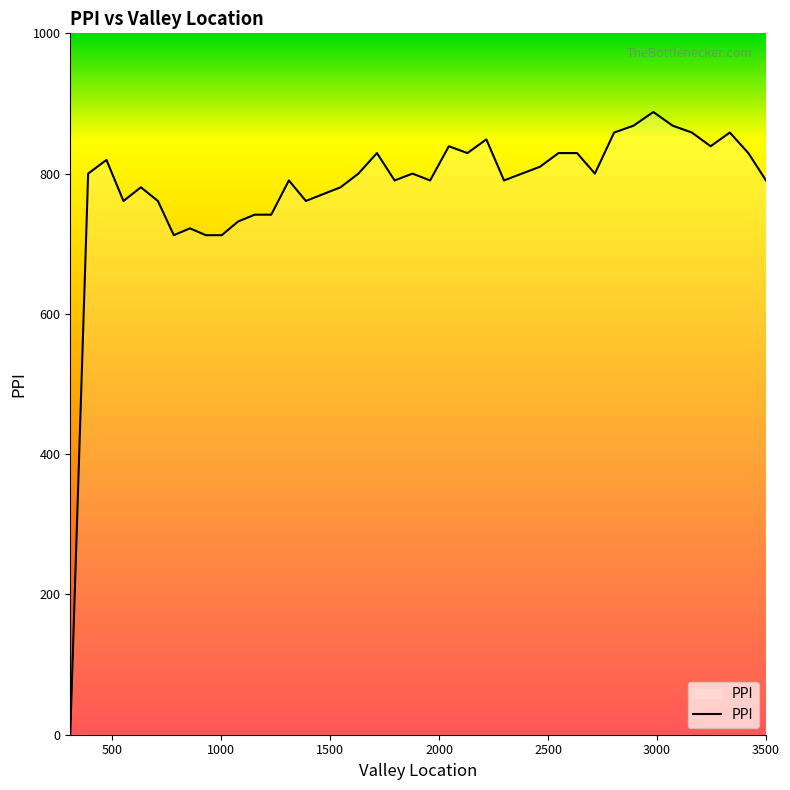

What is the difference between the maximum and minimum values?

887.8